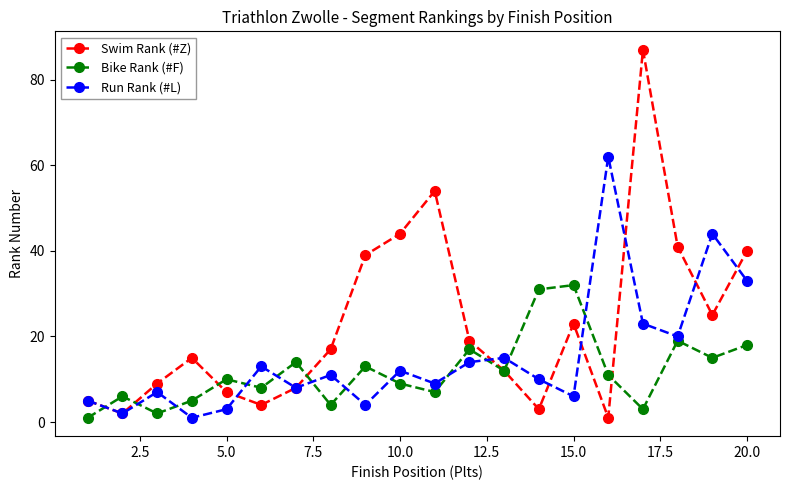

What are all the series names shown in the legend?

Swim Rank (#Z), Bike Rank (#F), Run Rank (#L)